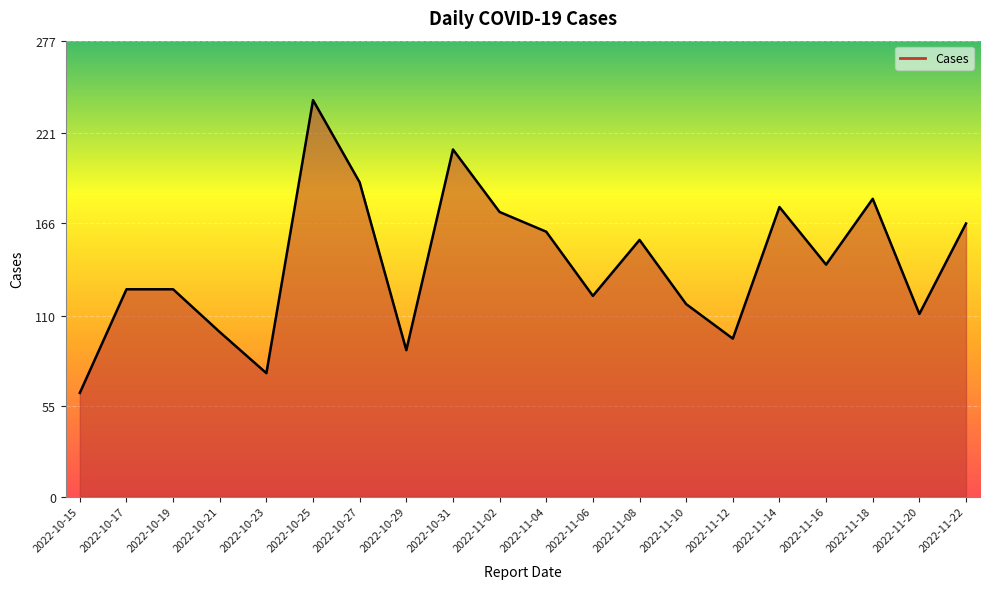

Read the value at 2022-11-20, to the nearest 10.

110